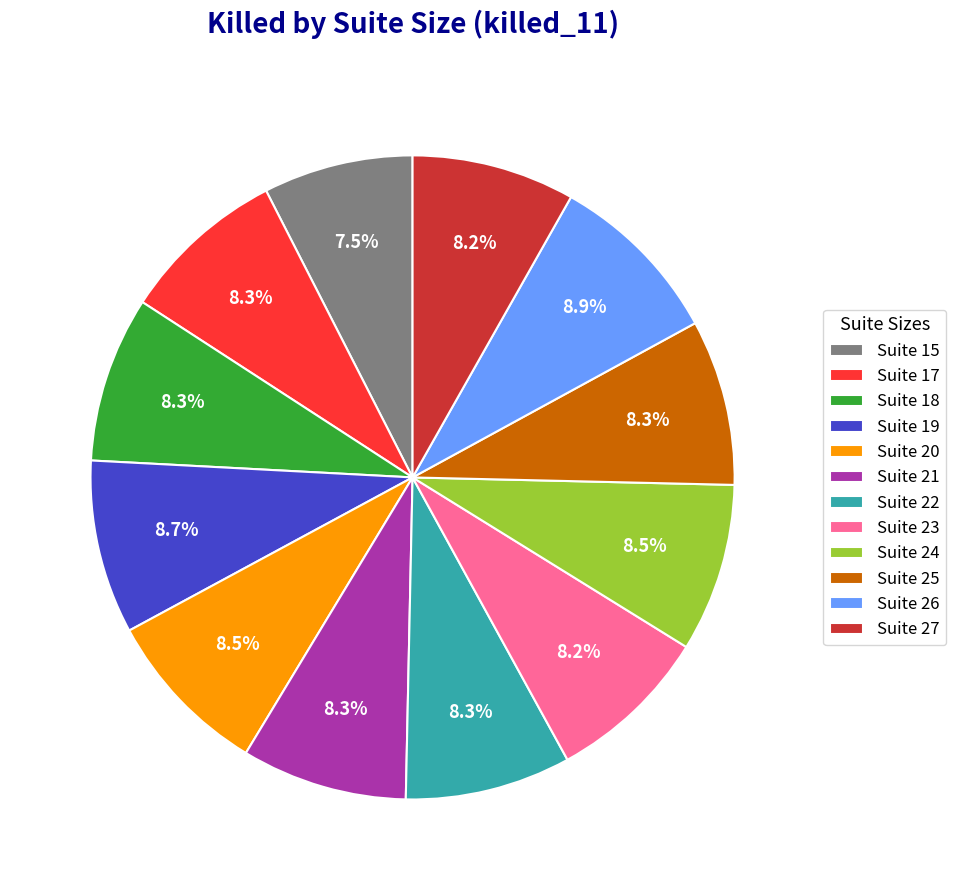

What is the ratio of the value at Suite 20 to the value at Suite 21?

1.0